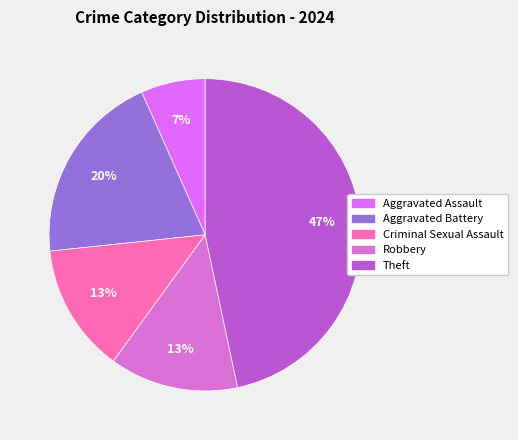

What is the smallest slice in the pie chart?

Aggravated Assault